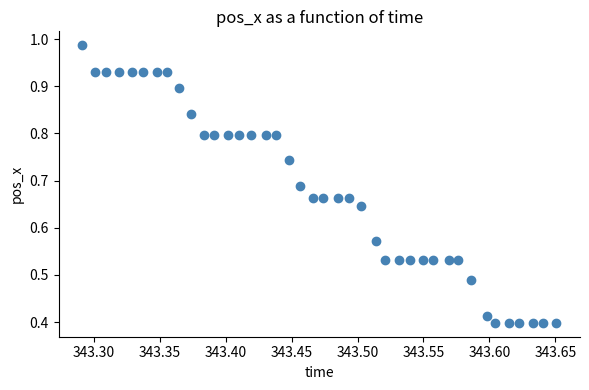

How many points are shown in the scatter plot?

40